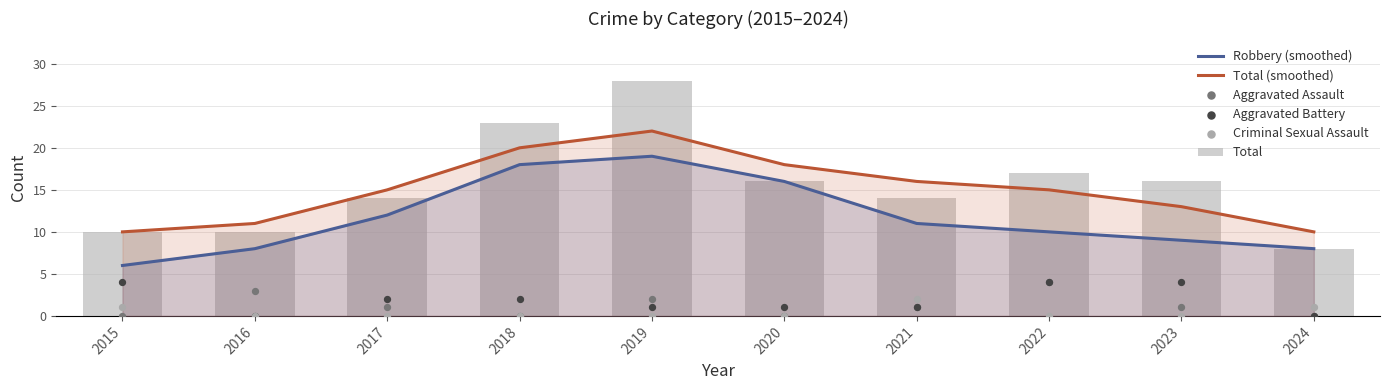

Which series has the largest total across all categories?

Total